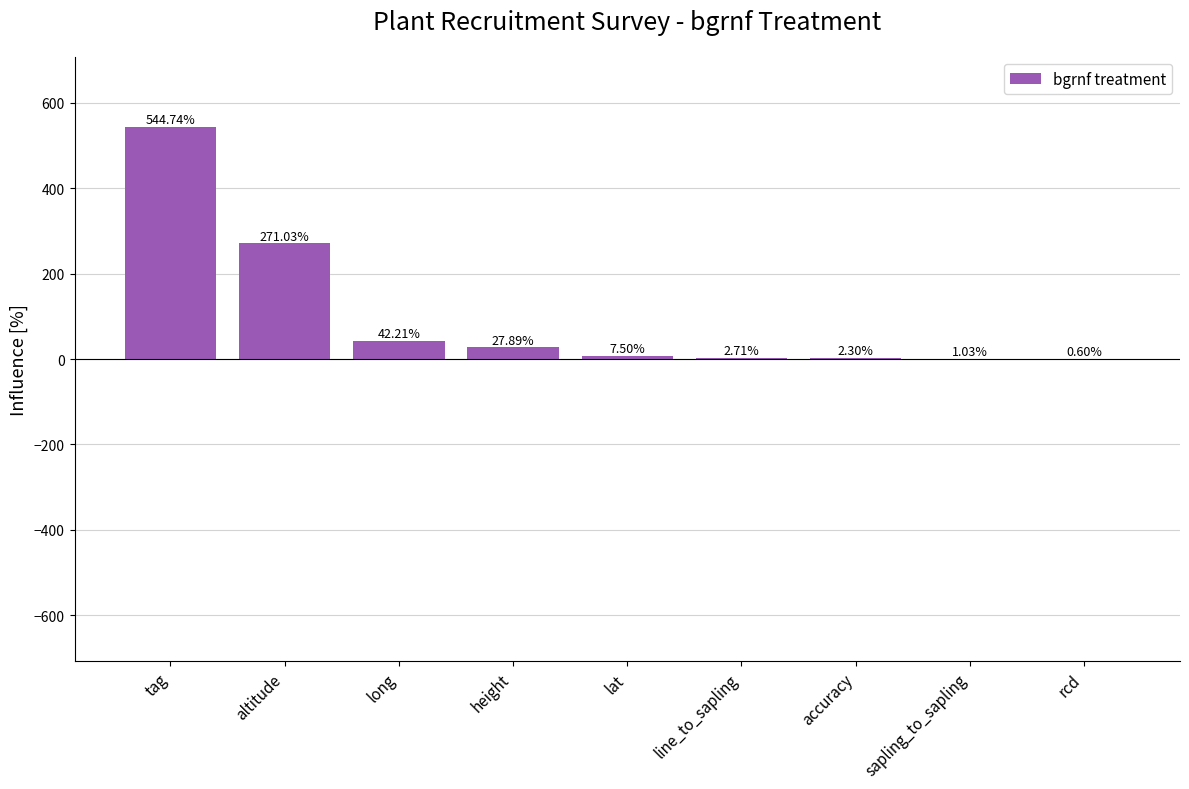

What is the approximate value at lat?

7.5